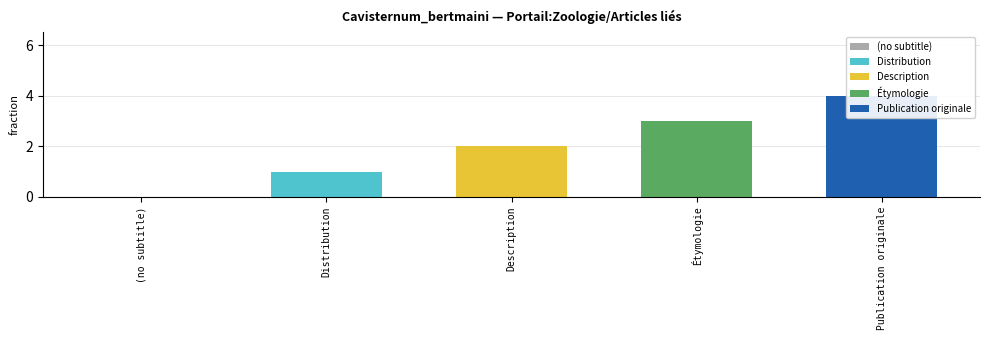

Are the bars horizontal?

No